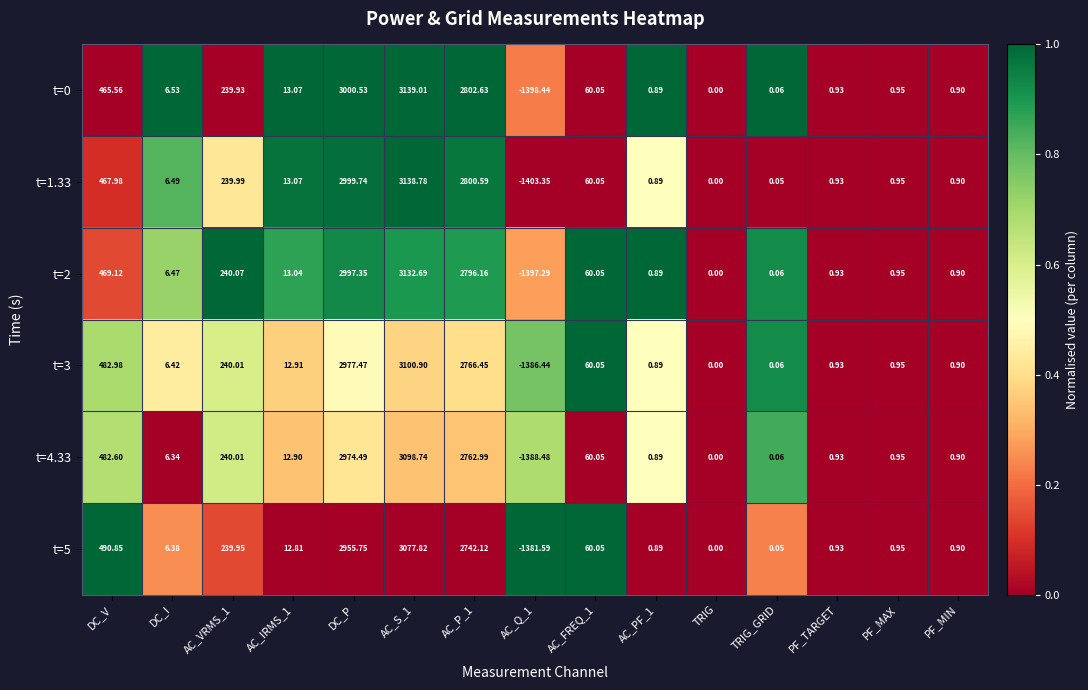

How many negative values does the t=3 series have?

1